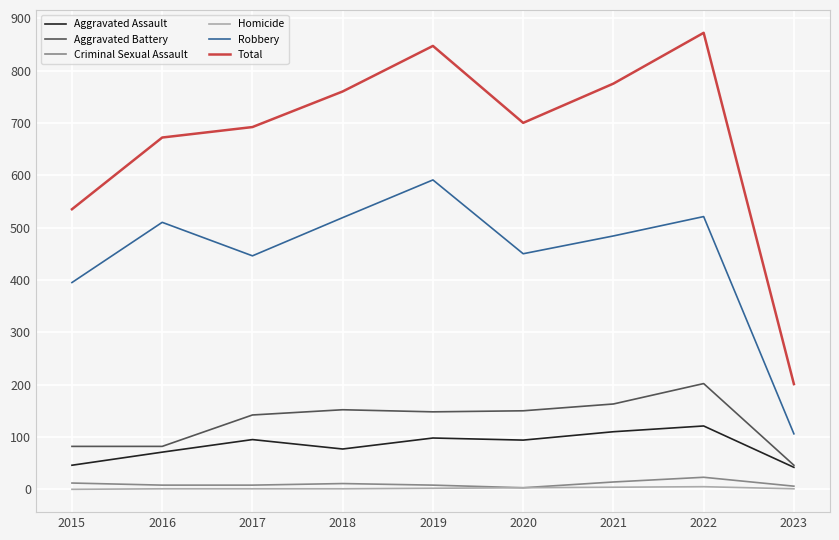

How many lines are shown in the chart?

6